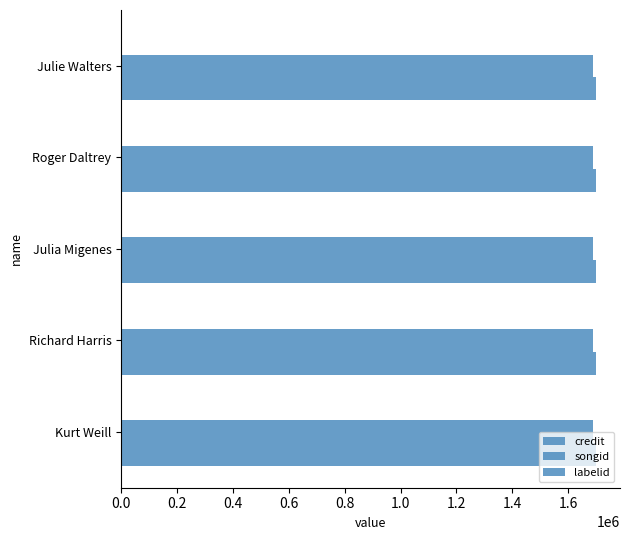

The credit series shows 429093 at Julia Migenes. True or false?

False